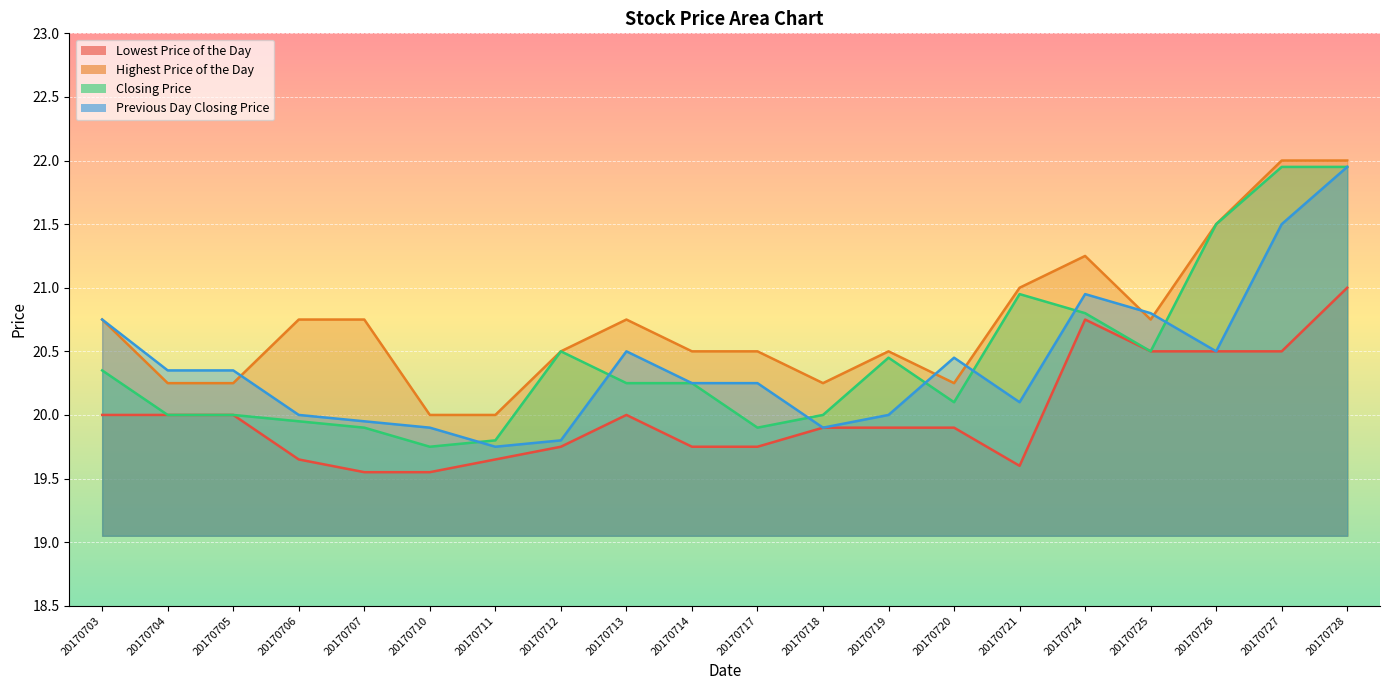

What is the difference between the Closing Price values at 20170720 and 20170717?

0.2